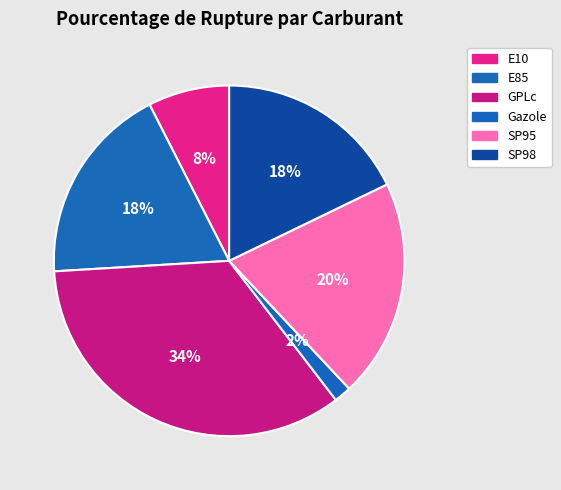

What portion of the pie excludes Gazole?

98.4%